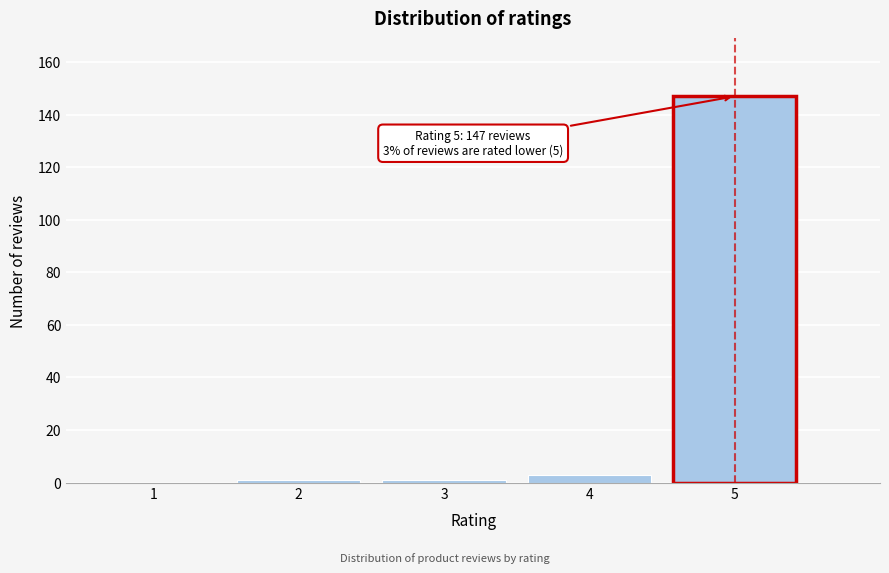

Reading left to right, what are all the values shown in this chart?

1=0	2=1	3=1	4=3	5=147